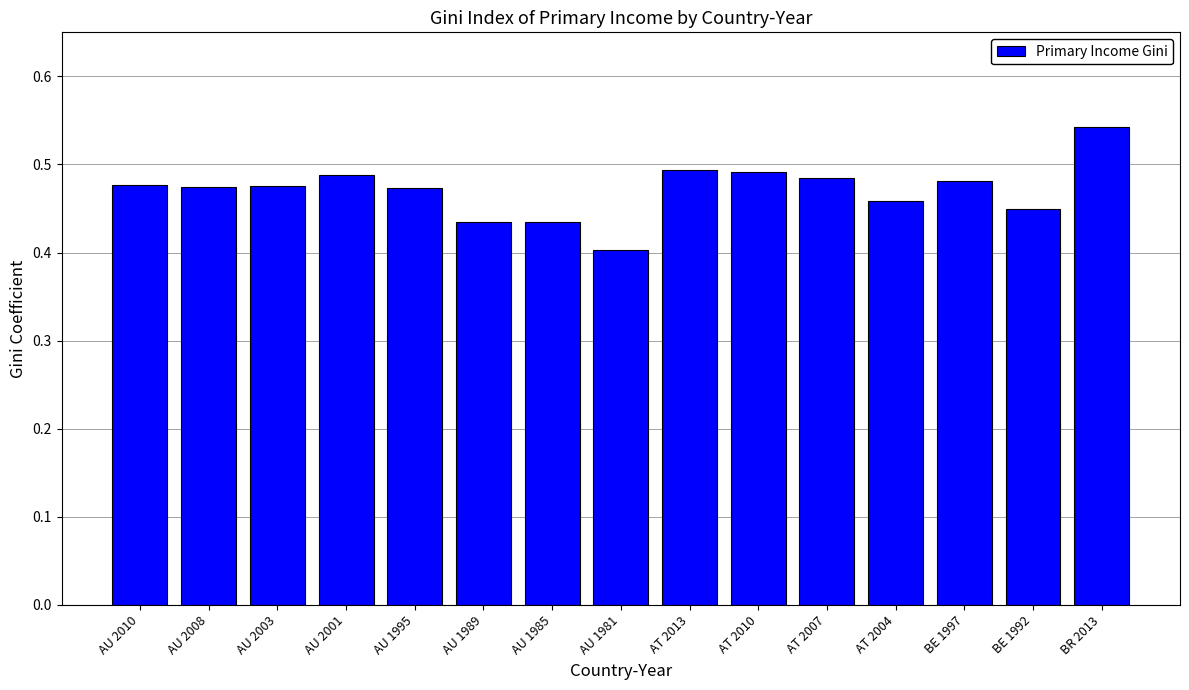

What is the sum of all values?

7.1